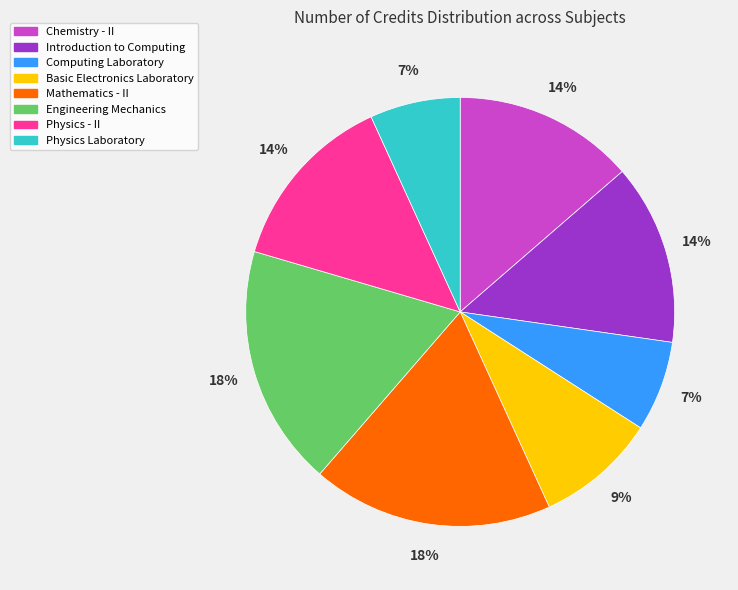

Combined, do Physics Laboratory and Basic Electronics Laboratory account for over 50%?

No